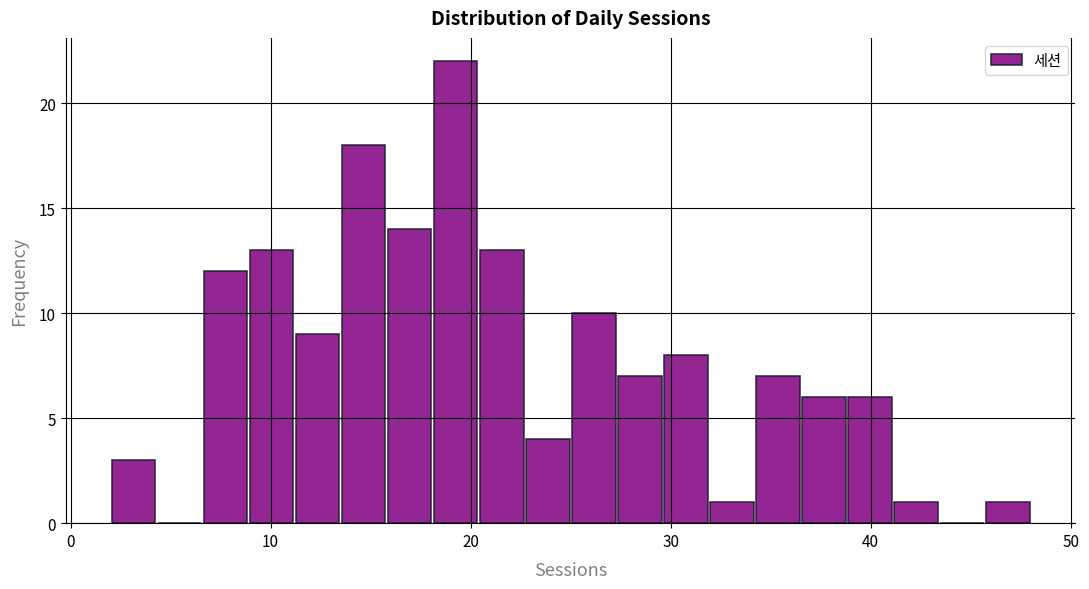

Around what value on the x-axis is the tallest bar? Give the approximate position of its centre, as read against the axis.

19